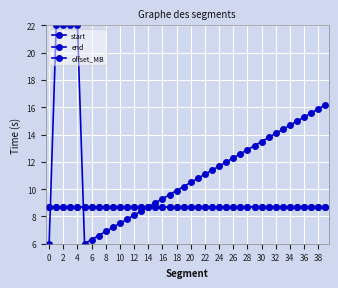

Reading left to right, extract all data points from this chart.

start: 8.7	8.7	8.7	8.7	8.7	8.7	8.7	8.7	8.7	8.7	8.7	8.7	8.7	8.7	8.7	8.7	8.7	8.7	8.7	8.7	8.7	8.7	8.7	8.7	8.7	8.7	8.7	8.7	8.7	8.7	8.7	8.7	8.7	8.7	8.7	8.7	8.7	8.7	8.7	8.7
end: 8.7	8.7	8.7	8.7	8.7	8.7	8.7	8.7	8.7	8.7	8.7	8.7	8.7	8.7	8.7	8.7	8.7	8.7	8.7	8.7	8.7	8.7	8.7	8.7	8.7	8.7	8.7	8.7	8.7	8.7	8.7	8.7	8.7	8.7	8.7	8.7	8.7	8.7	8.7	8.7
offset_MB: 6.0	22.0	22.0	22.0	22.0	6.0	6.3	6.6	6.9	7.2	7.5	7.8	8.1	8.4	8.7	9.0	9.3	9.6	9.9	10.2	10.5	10.8	11.1	11.4	11.7	12.0	12.3	12.6	12.9	13.2	13.5	13.8	14.1	14.4	14.7	15.0	15.3	15.6	15.9	16.2